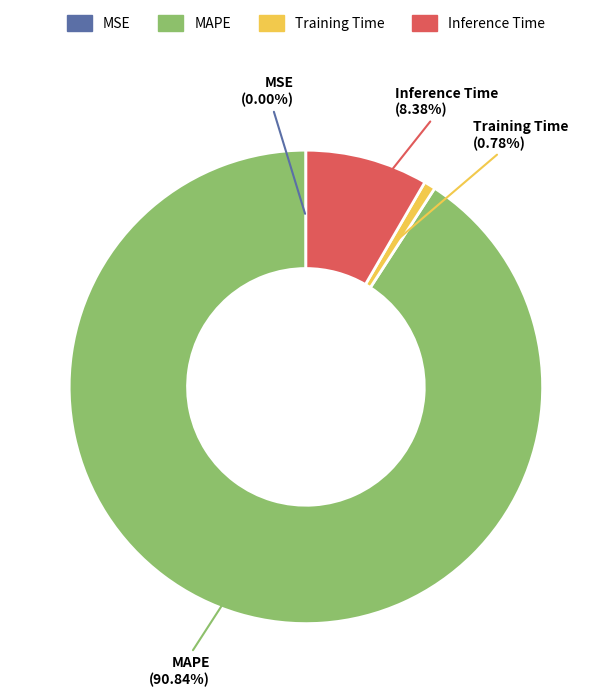

What is the majority slice?

MAPE